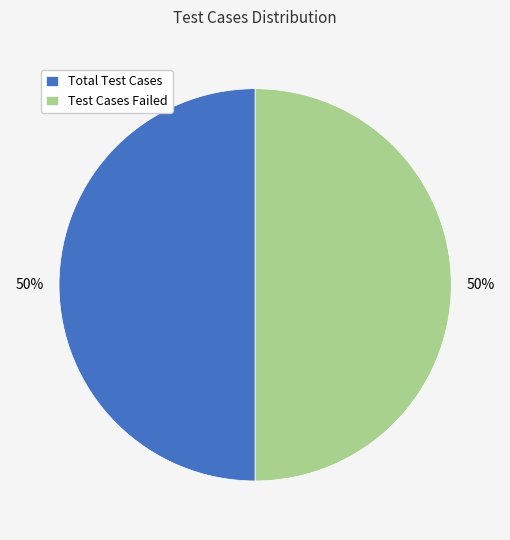

What percentage is the Total Test Cases slice, to the nearest percent?

50%